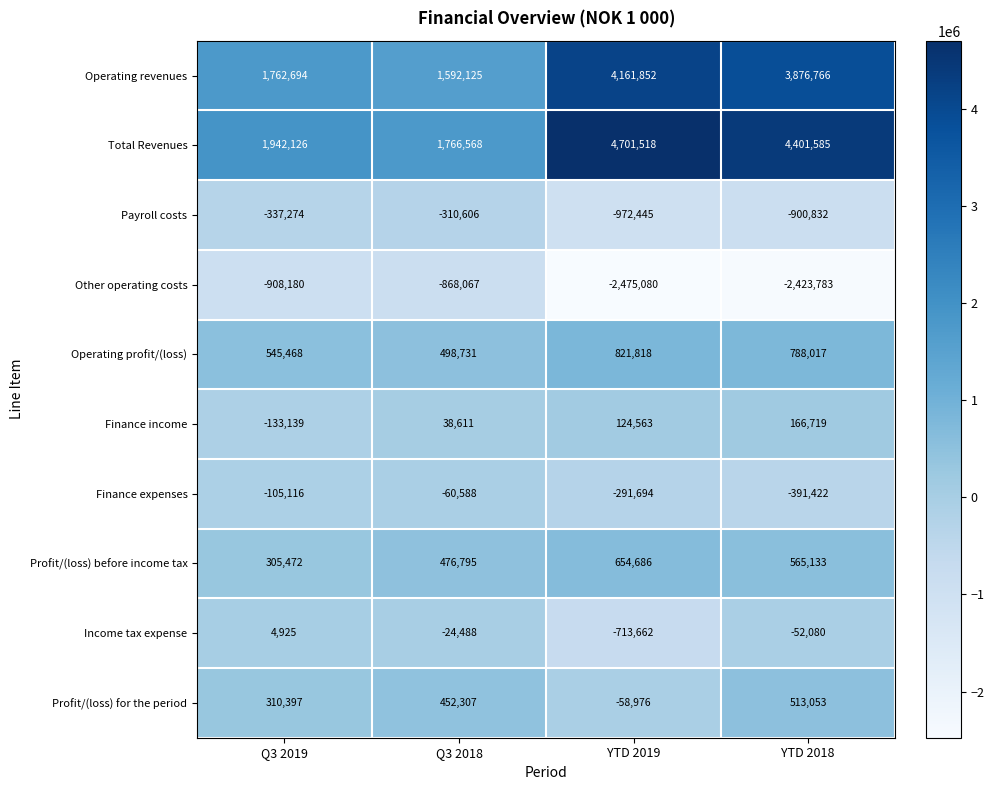

What is the difference between the highest and lowest values at Q3 2019?

2850306